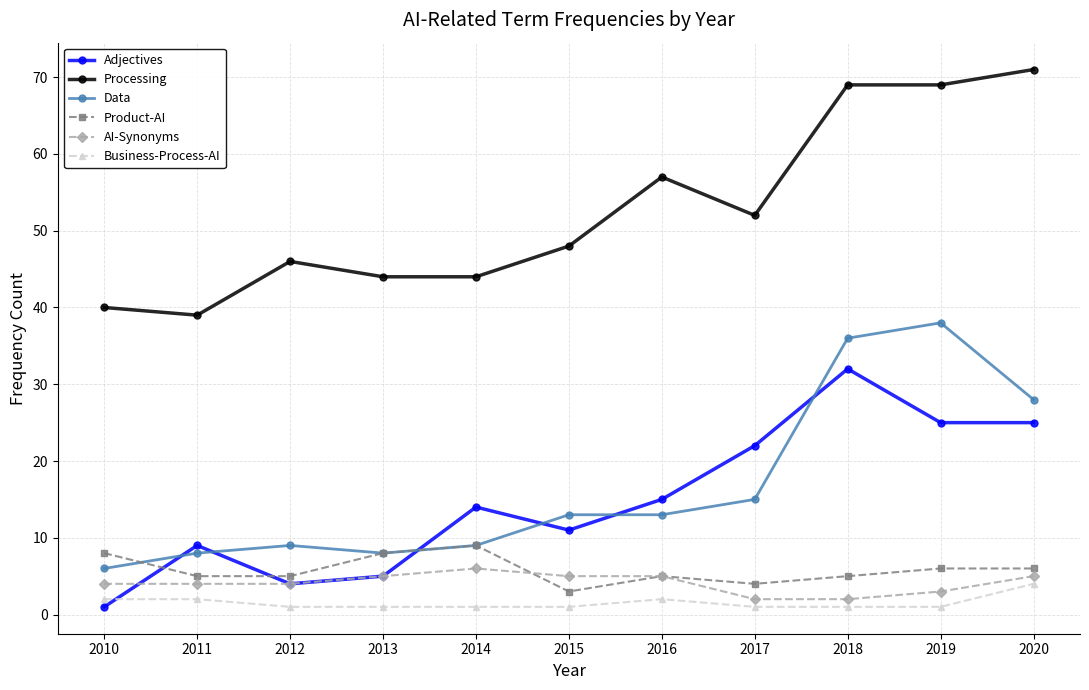

Which series changed the most between 2014 and 2020?

Processing